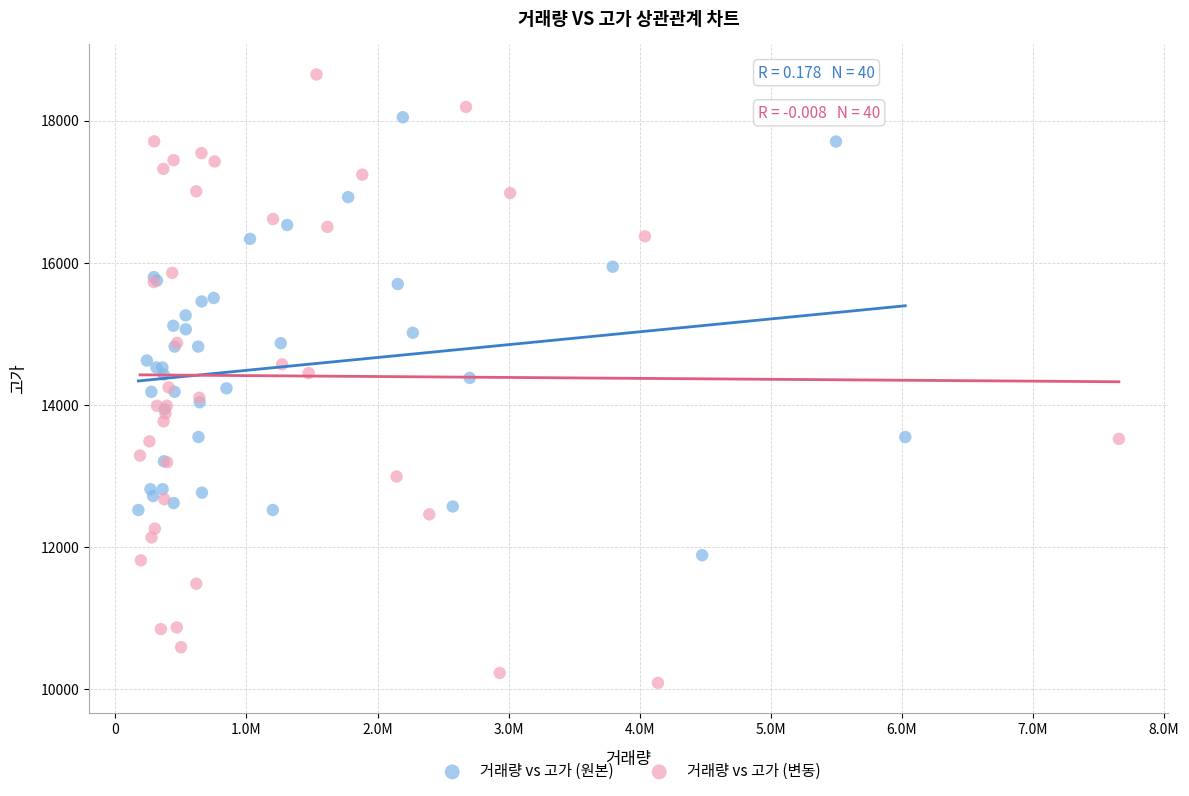

What are all the series names shown in the legend?

거래량 vs 고가 (원본), 거래량 vs 고가 (변동)